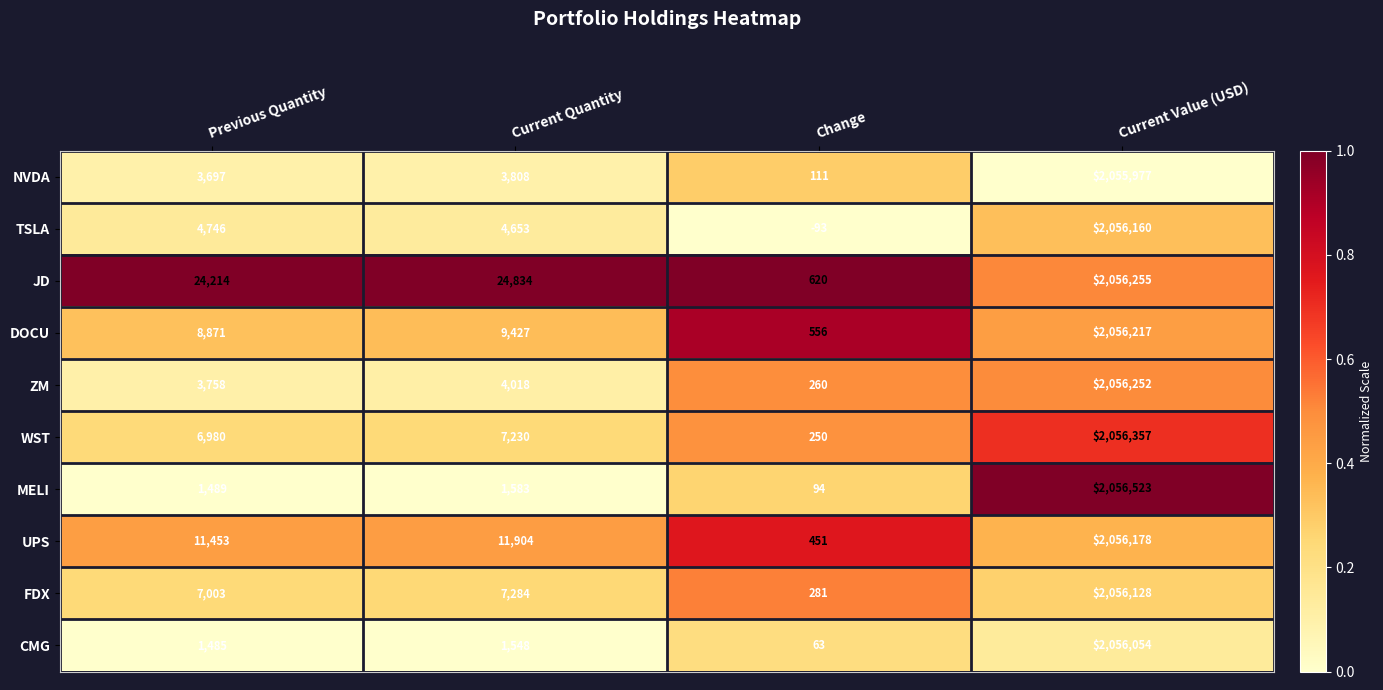

How many categories are shown in the chart?

4